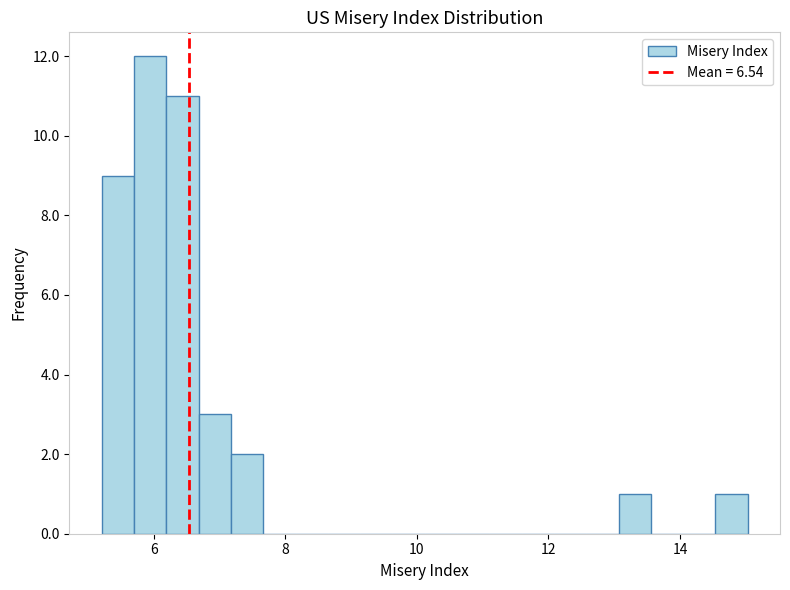

Read against the x-axis, roughly where is the centre of the tallest bar?

6.0